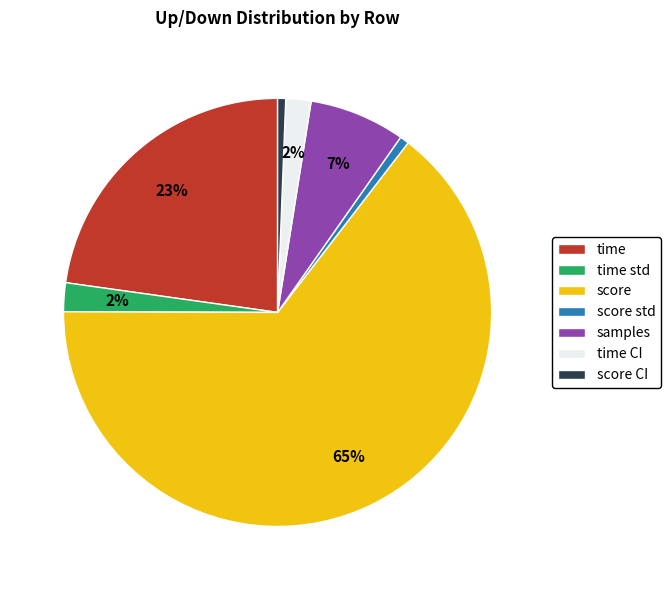

How many slices are in this pie chart?

7